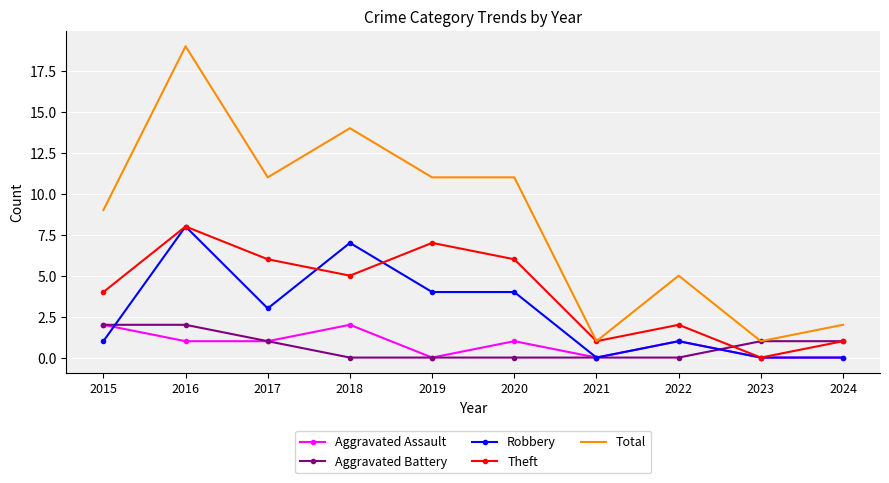

Which series has the largest total across all categories?

Total